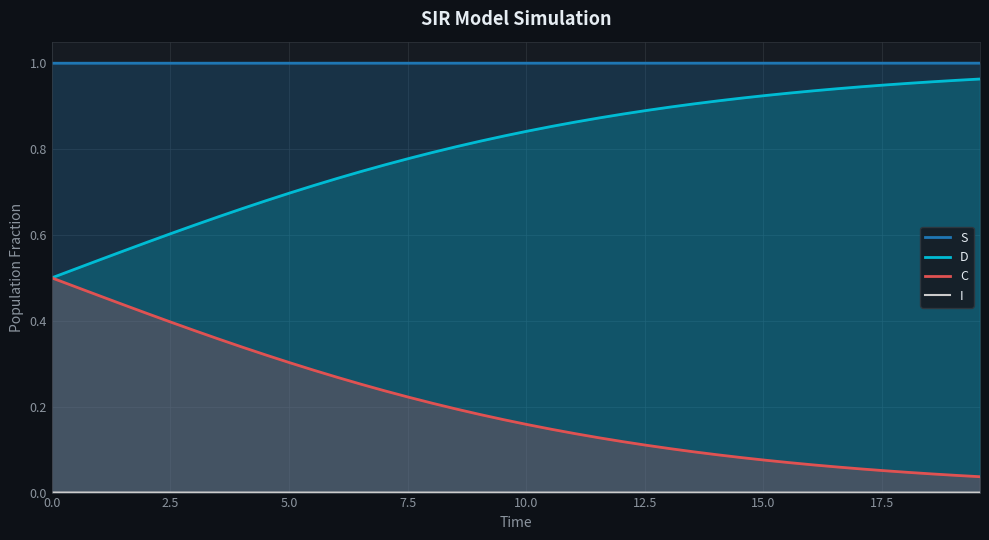

Does the chart display data point markers on the line(s)?

No